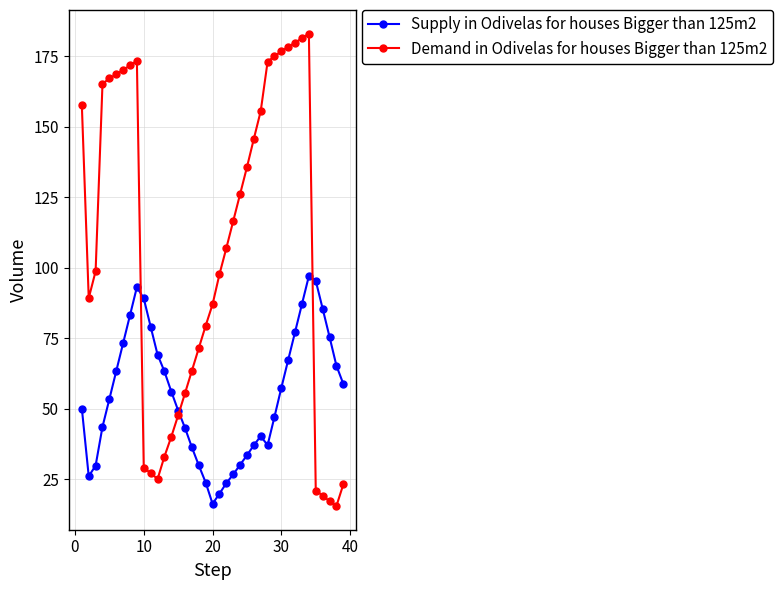

Which series has the widest spread of values?

Demand in Odivelas for houses Bigger than 125m2